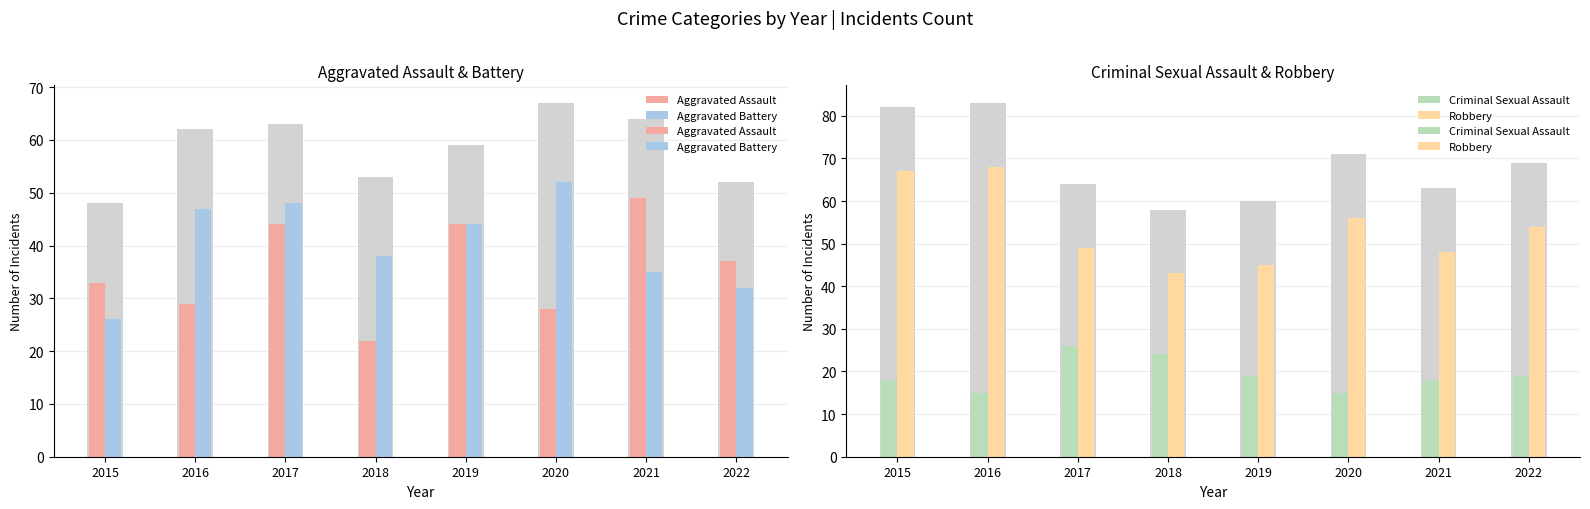

The Robbery series shows 43 at 2018. True or false?

True